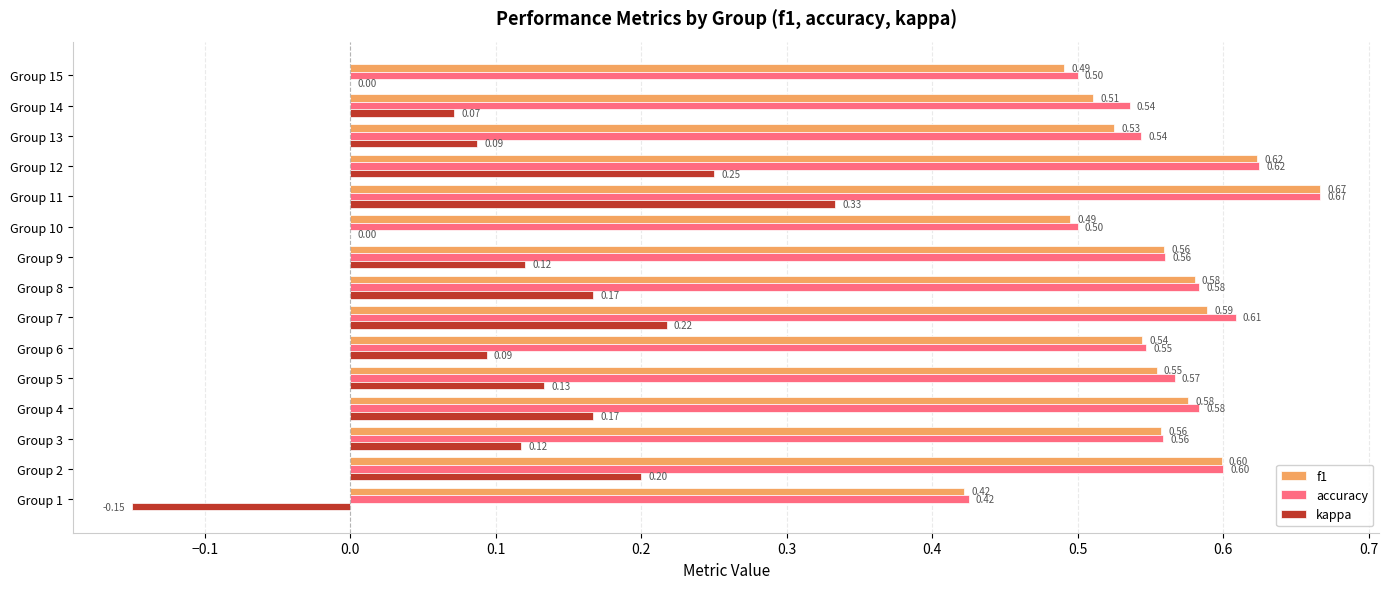

What are all the series names shown in the legend?

f1, accuracy, kappa